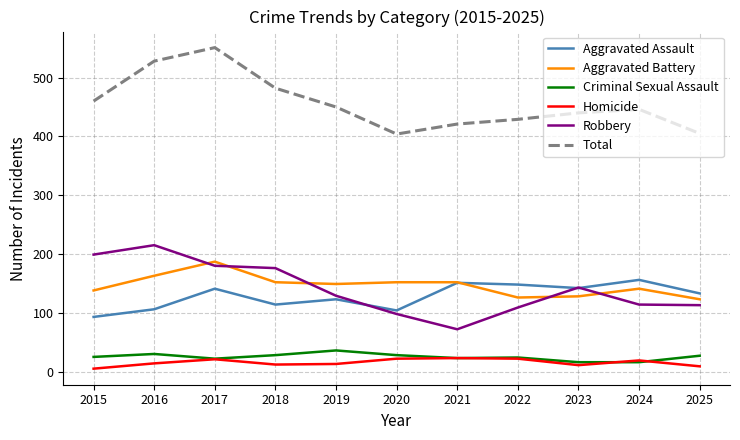

What is the total value across all series at 2023?

880